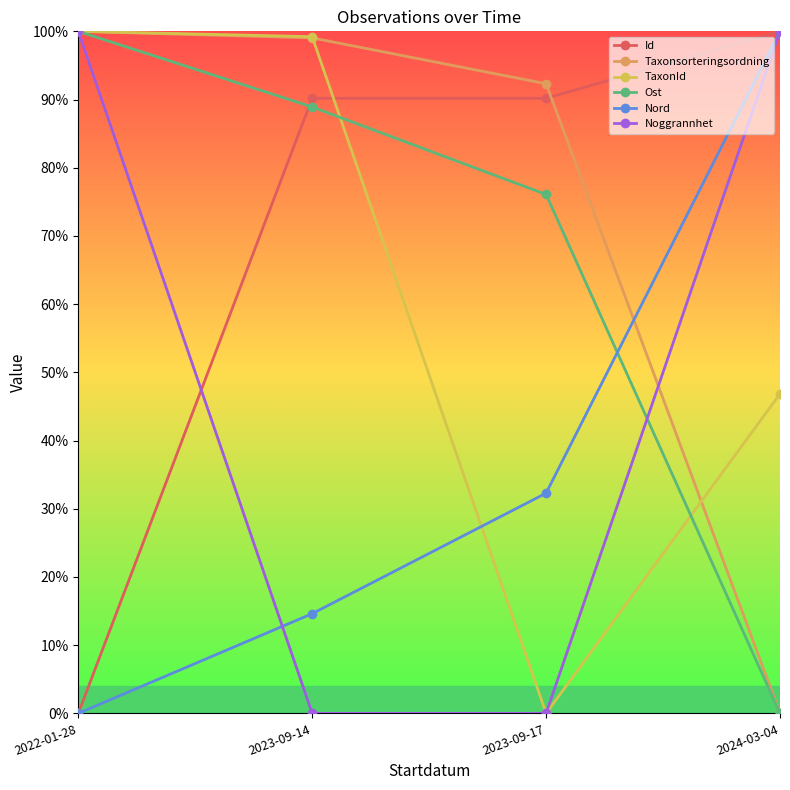

What are all the series names shown in the legend?

Id, Taxonsorteringsordning, TaxonId, Ost, Nord, Noggrannhet